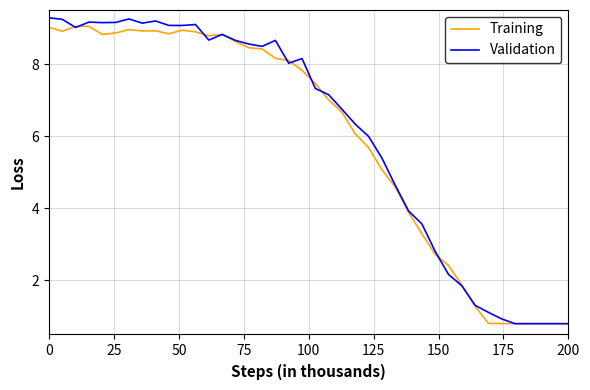

Which series has the largest range (max minus min)?

Validation